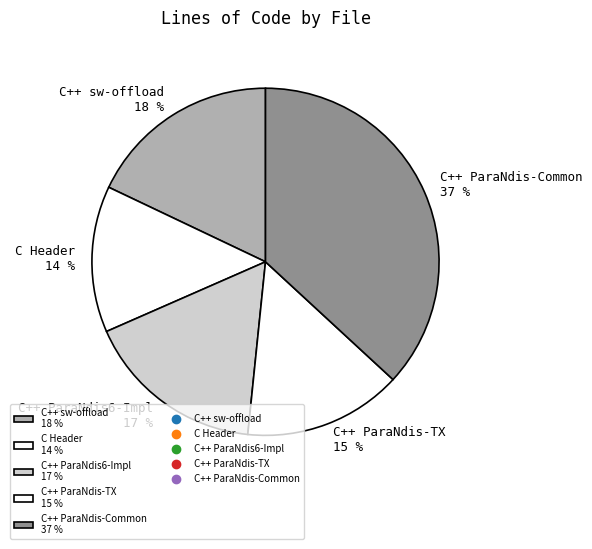

To the nearest percent, what is the difference between the largest and smallest slice percentages?

23%